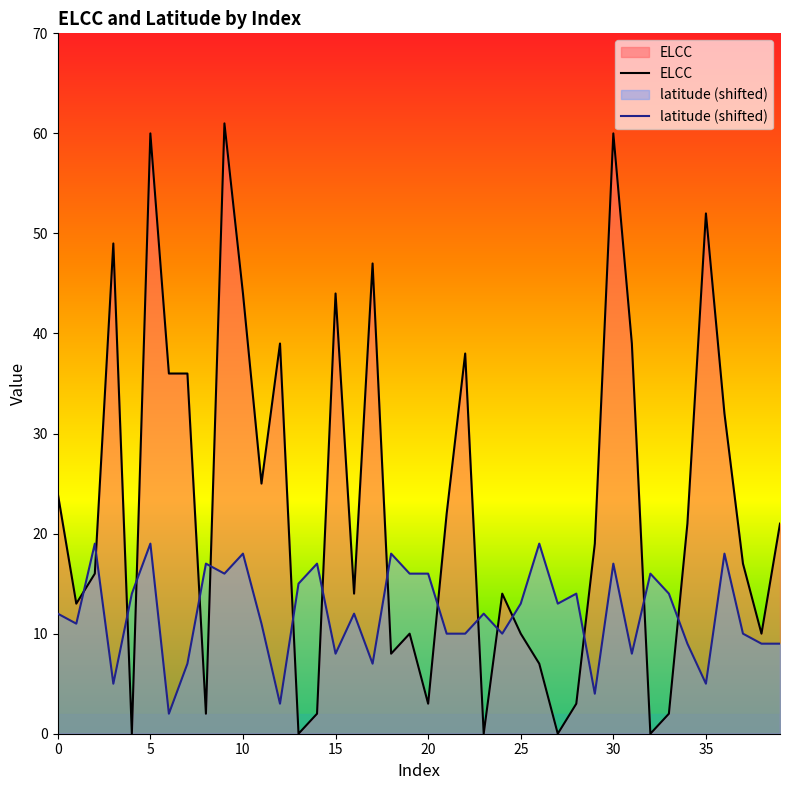

Does the chart display data point markers on the line(s)?

No